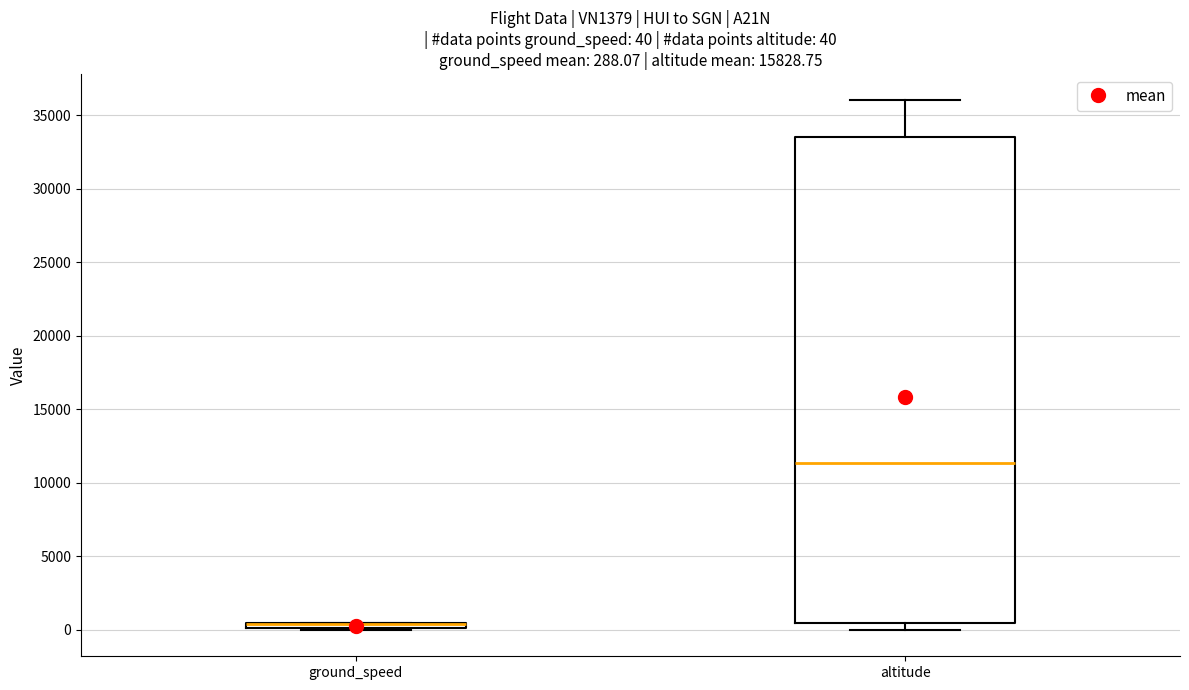

Which box is the tallest, from its lower edge to its upper edge?

altitude